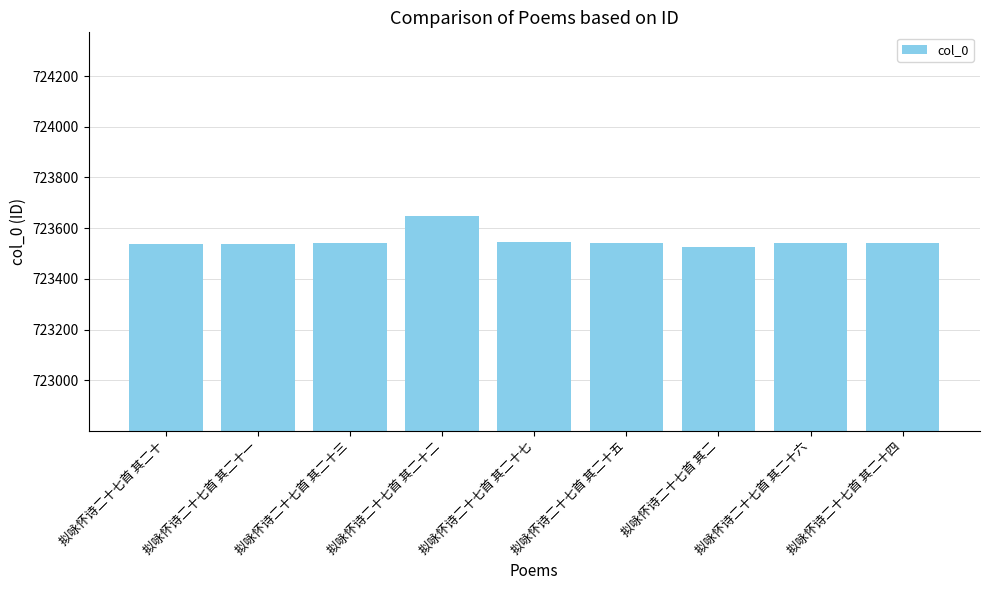

What is the label of the 3rd bar from the left?

拟咏怀诗二十七首 其二十三